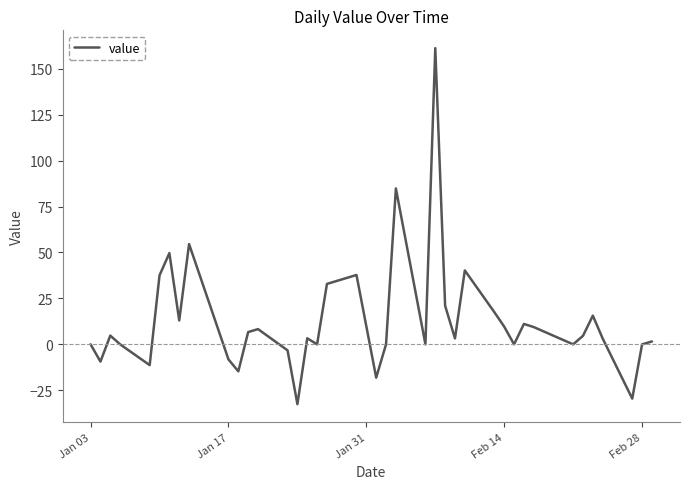

What is the average value?

12.9